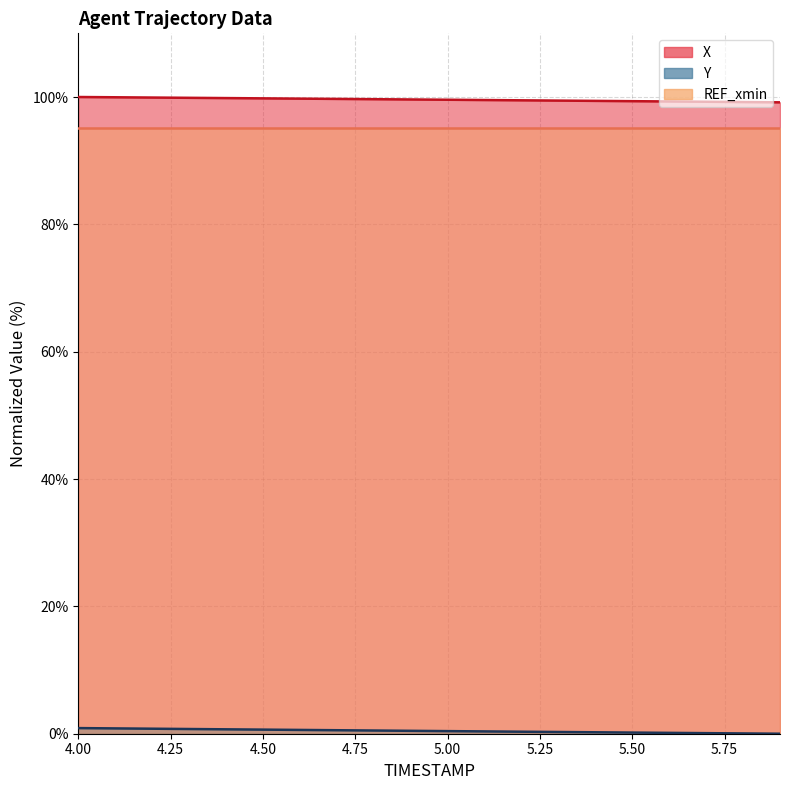

The value of Y at 5.7 is 0.1. True or false?

True